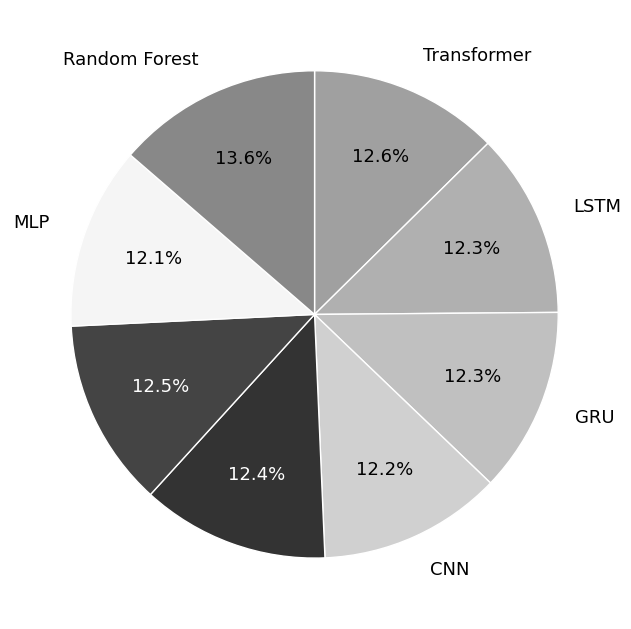

Which has a higher value, LSTM or Random Forest?

Random Forest